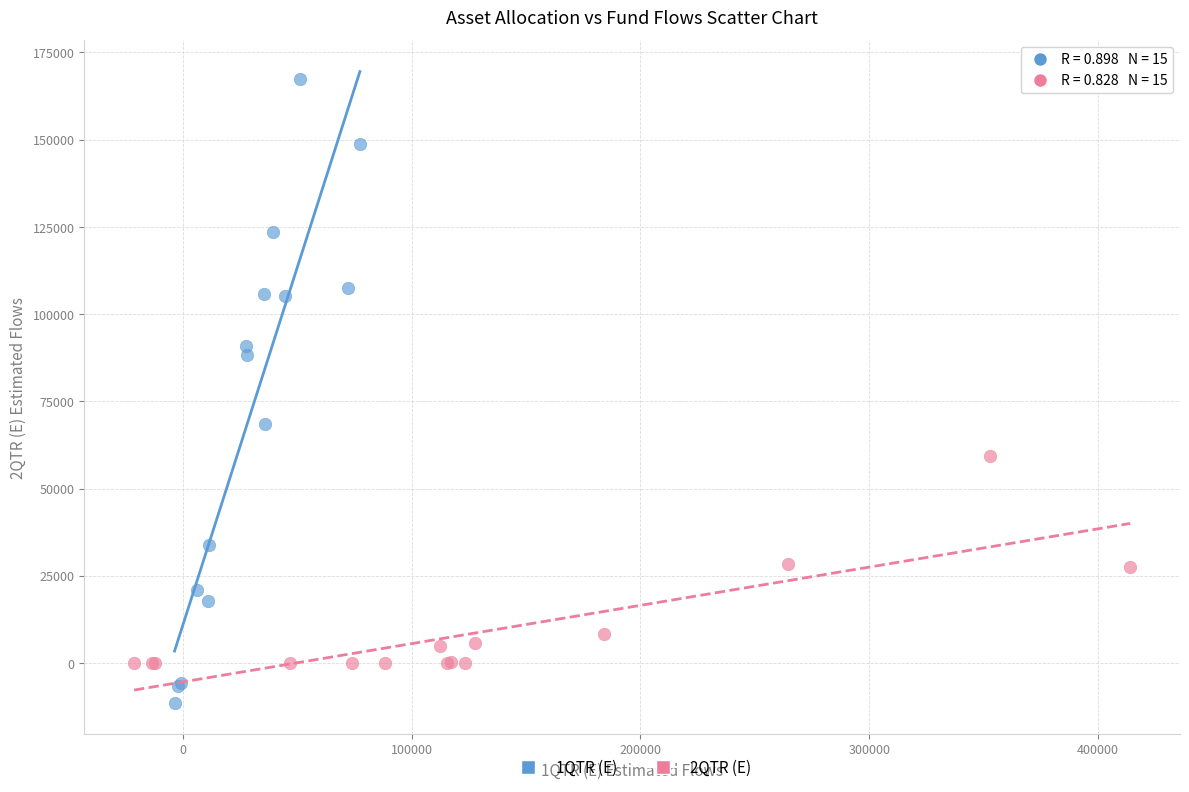

Which series contains the highest Y value?

1QTR (E)